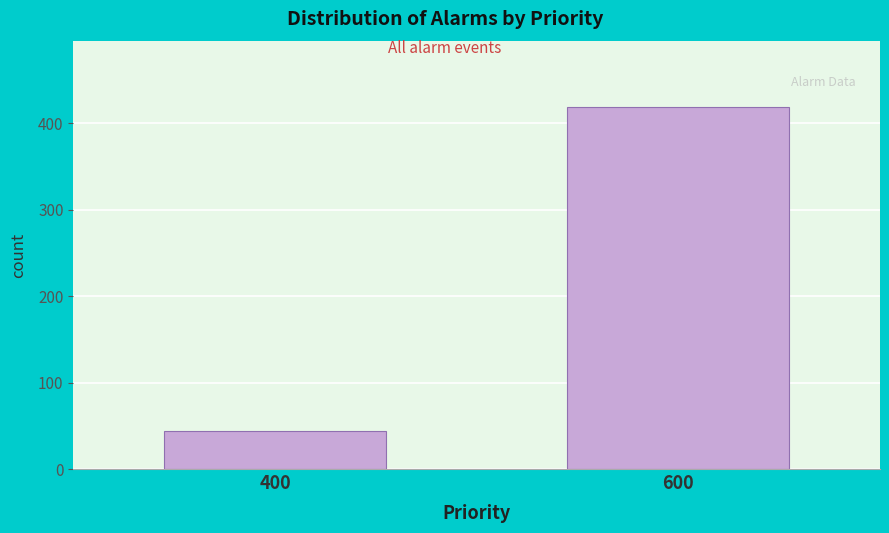

Reading left to right, extract all data points from this chart.

400=44	600=419